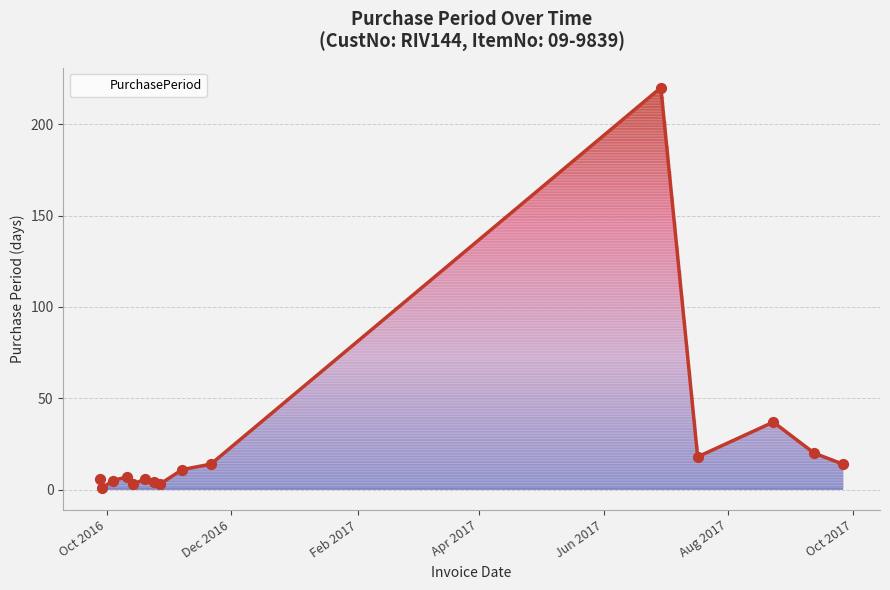

Between 2016-11-21 and 2017-09-12, which is larger?

2017-09-12